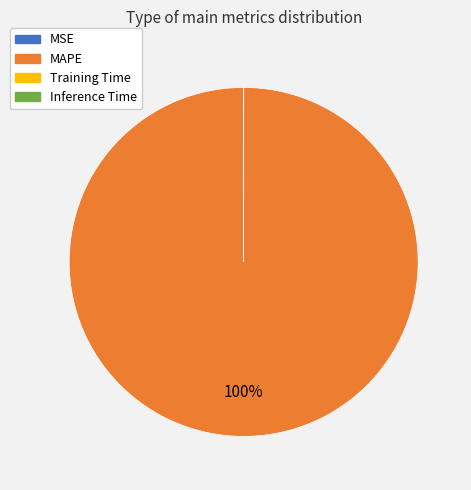

Is it true that MAPE is 95% of the pie?

False